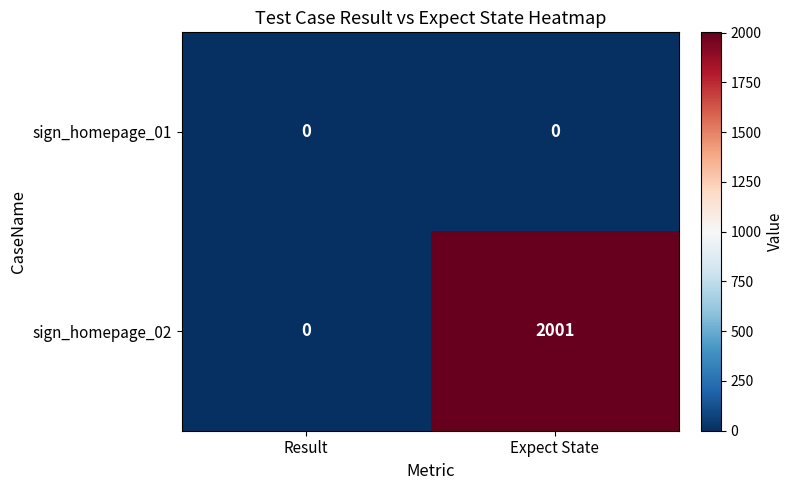

Reading right to left, transcribe all the data shown in this chart.

sign_homepage_01: Expect State=0	Result=0
sign_homepage_02: Expect State=2001	Result=0